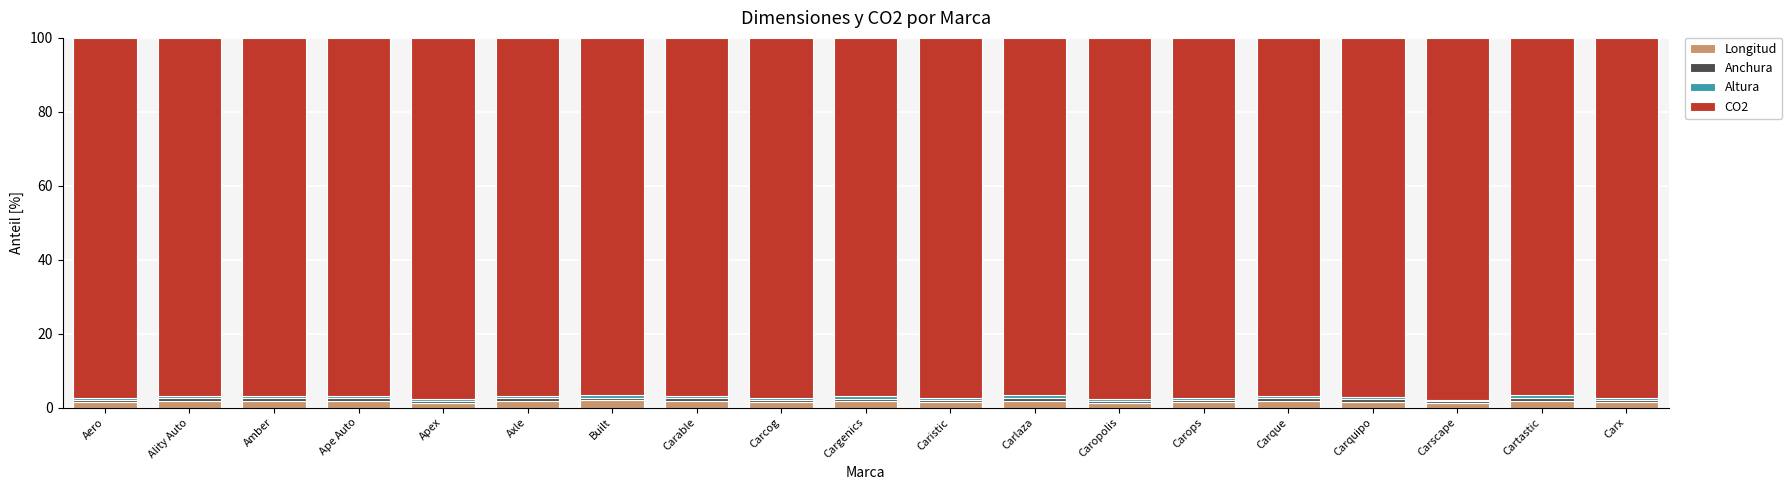

Where is Anchura nearest to the value 0?

Carscape